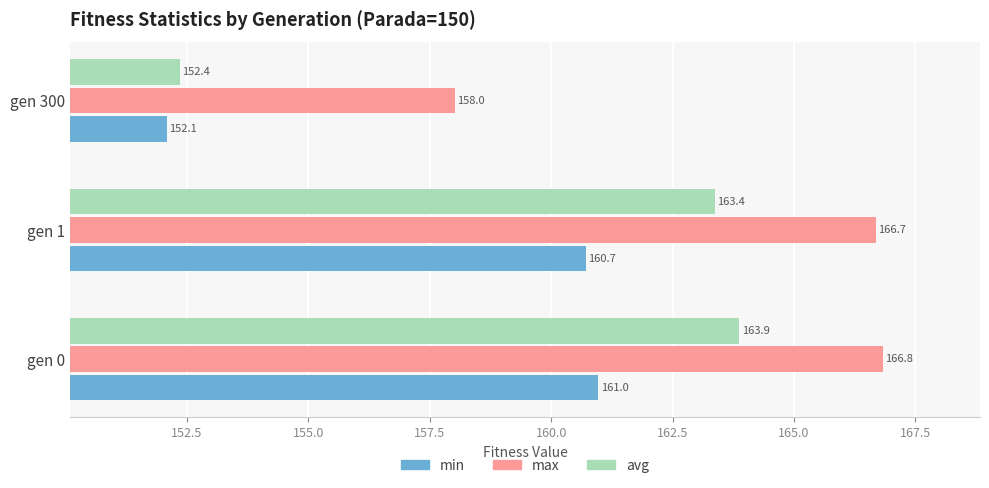

At which category is the sum across all series the highest?

gen 0